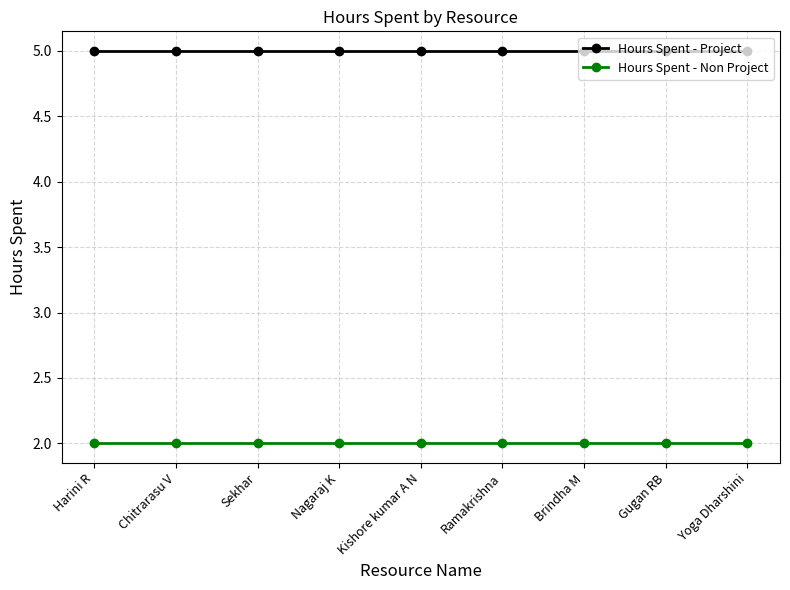

Read the Hours Spent - Project value at Ramakrishna.

5